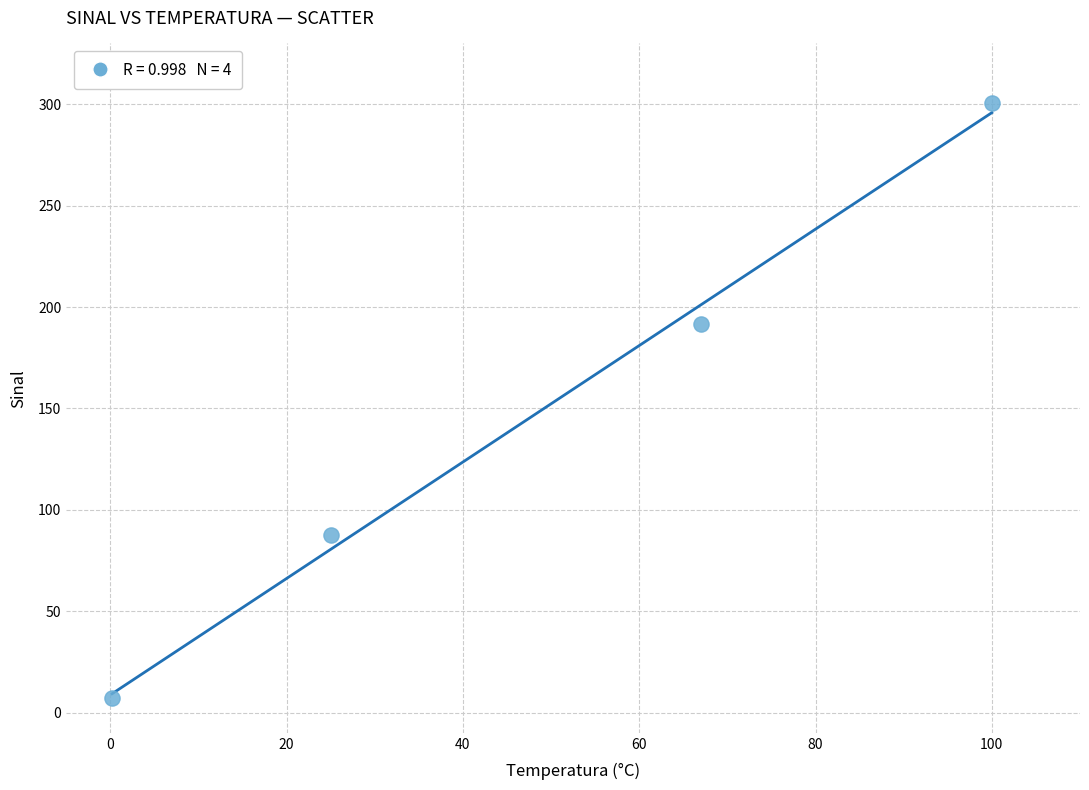

What is the average X value?

48.0